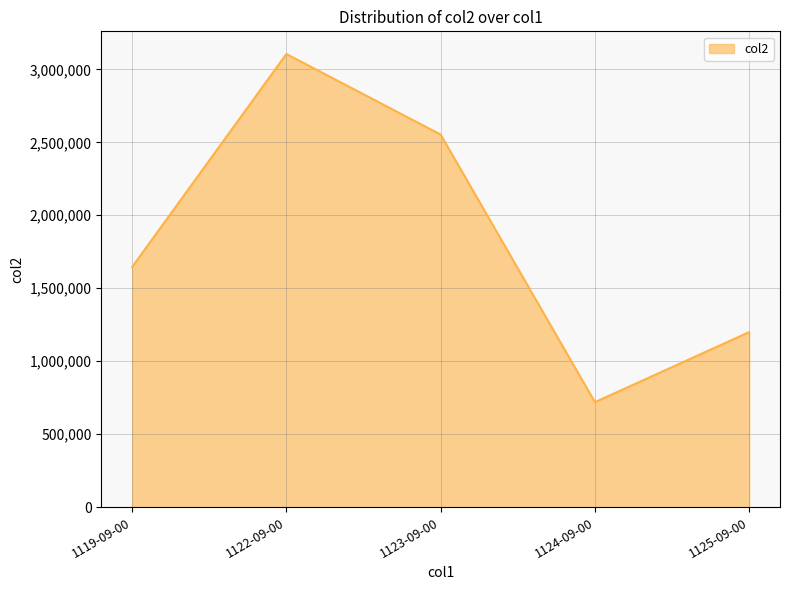

Is it true that the value at 1125-09-00 is 343671?

False